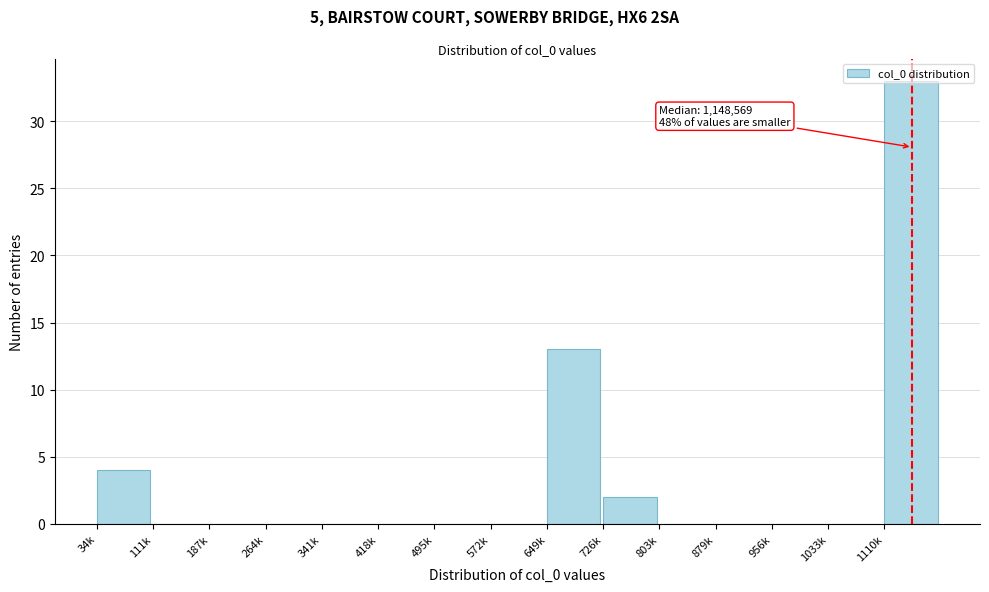

Between 1110k and 879k, which is larger?

1110k